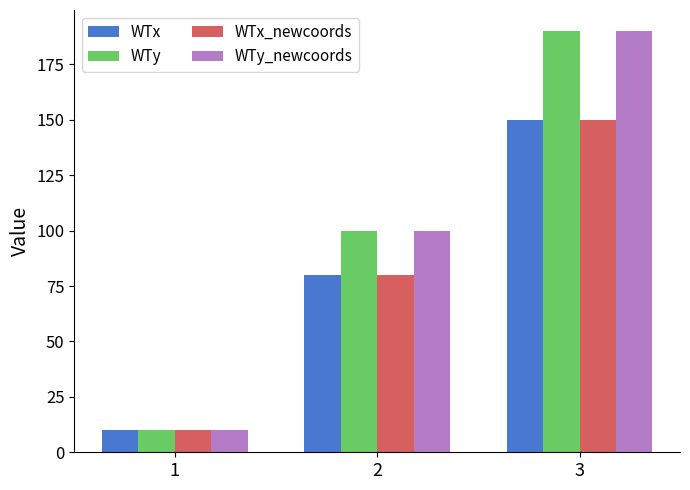

What is the lowest value of the WTy_newcoords series?

10